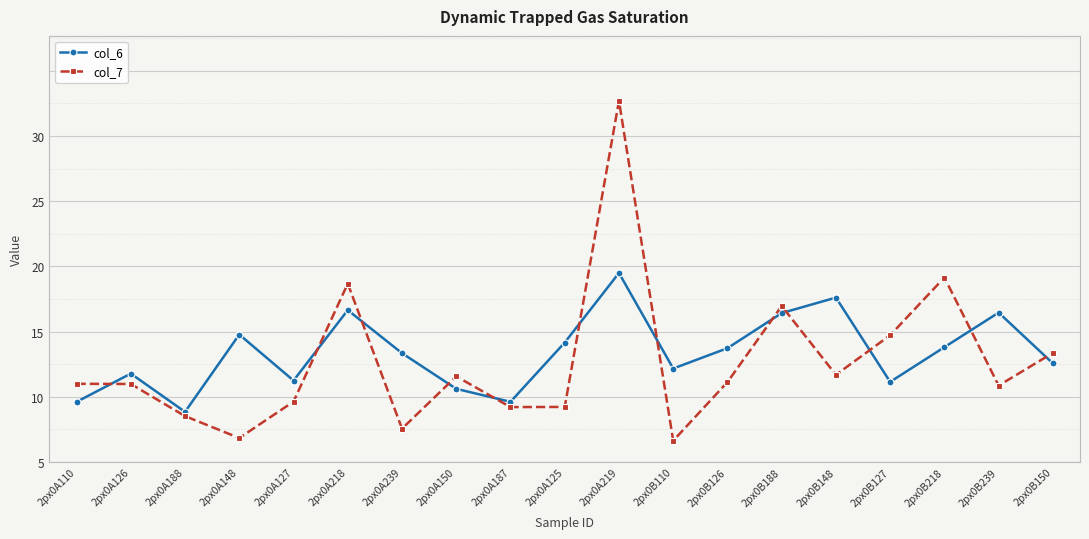

True or false: col_6 and col_7 intersect in this chart.

True